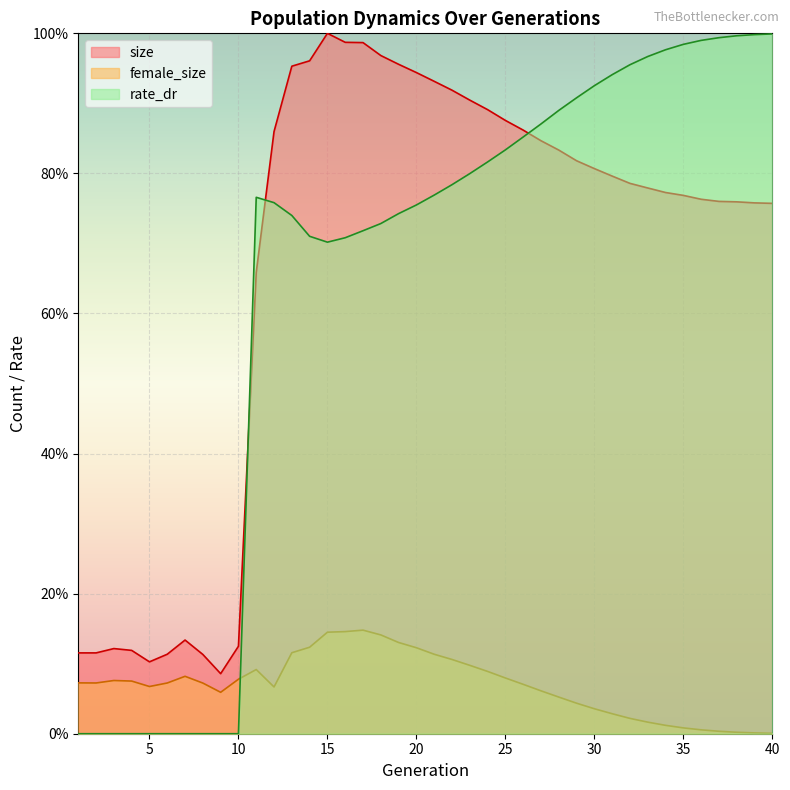

What is the value of the rate_dr point at the 31st from the left?

0.9